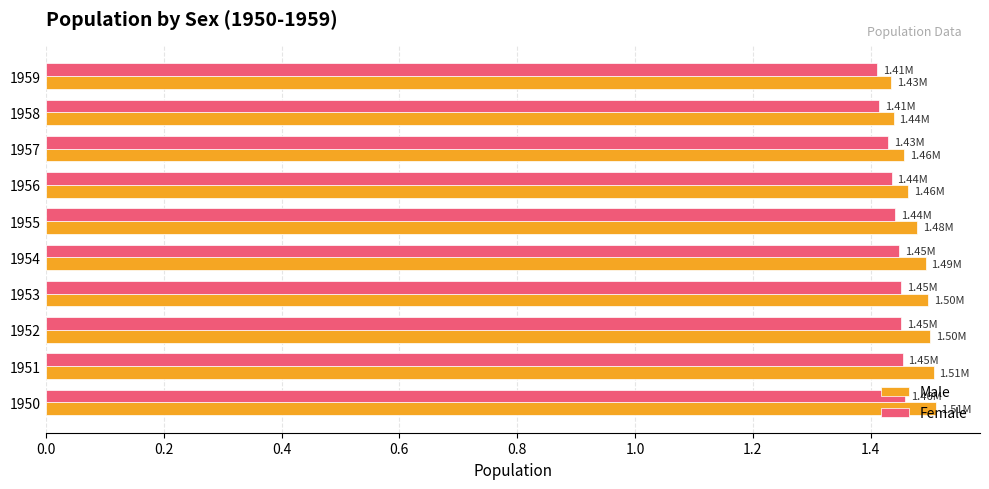

What is the sum of all Male values?

14.8